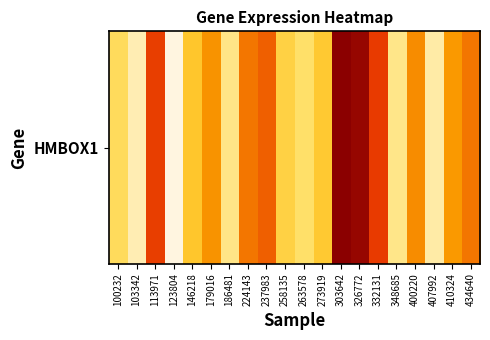

What is the ratio of the value at 103342 to the value at 273919?

0.7